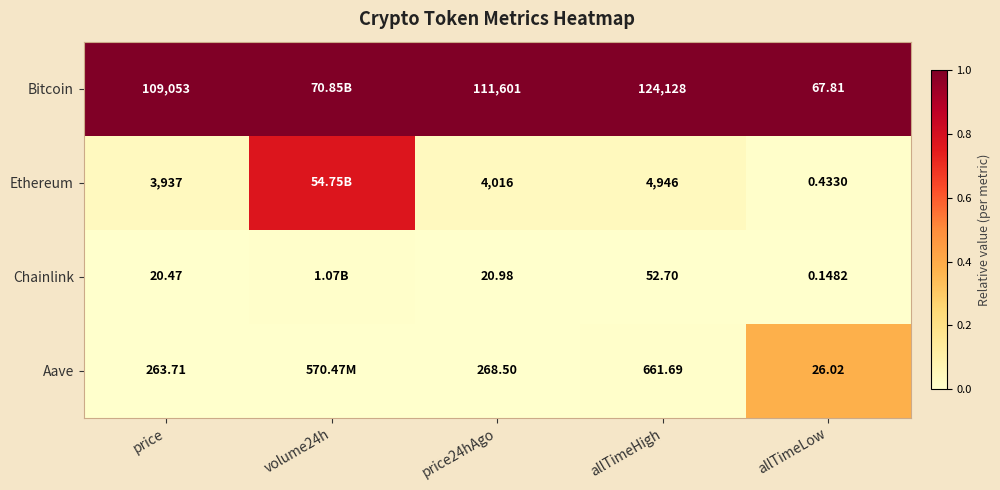

At how many categories does at least one series exceed 0?

5